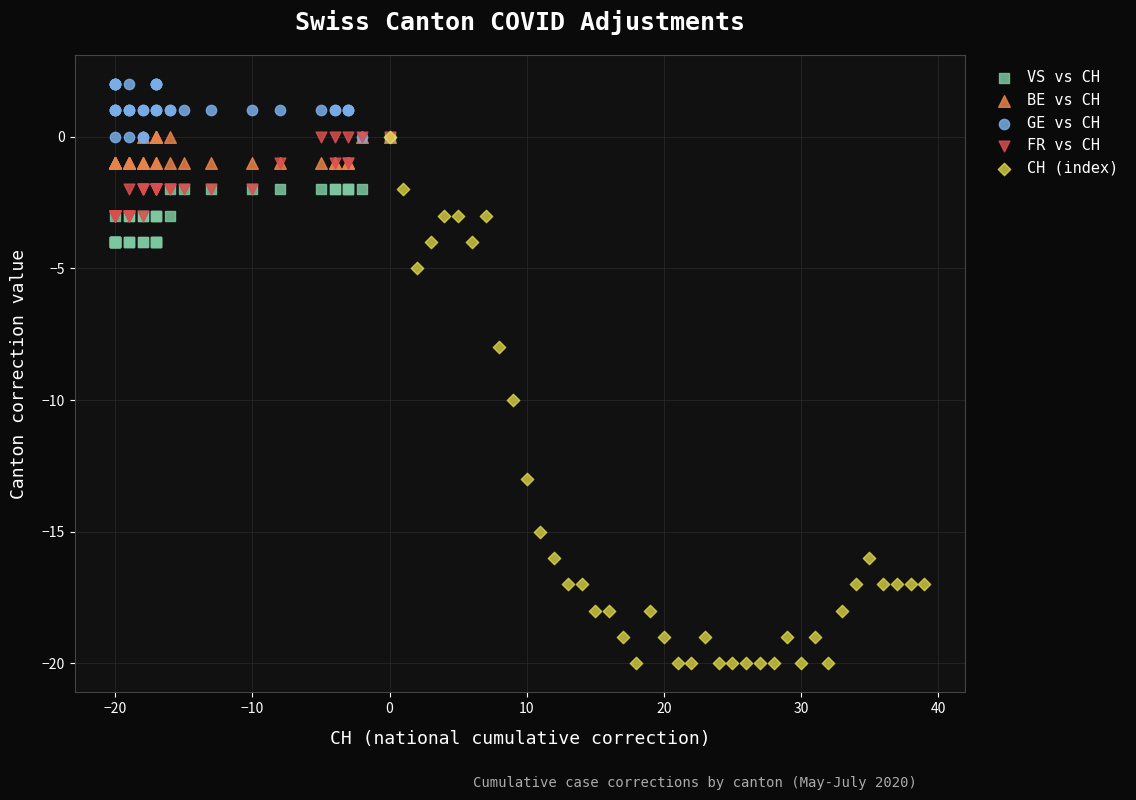

Which series reaches the maximum Y coordinate?

GE vs CH